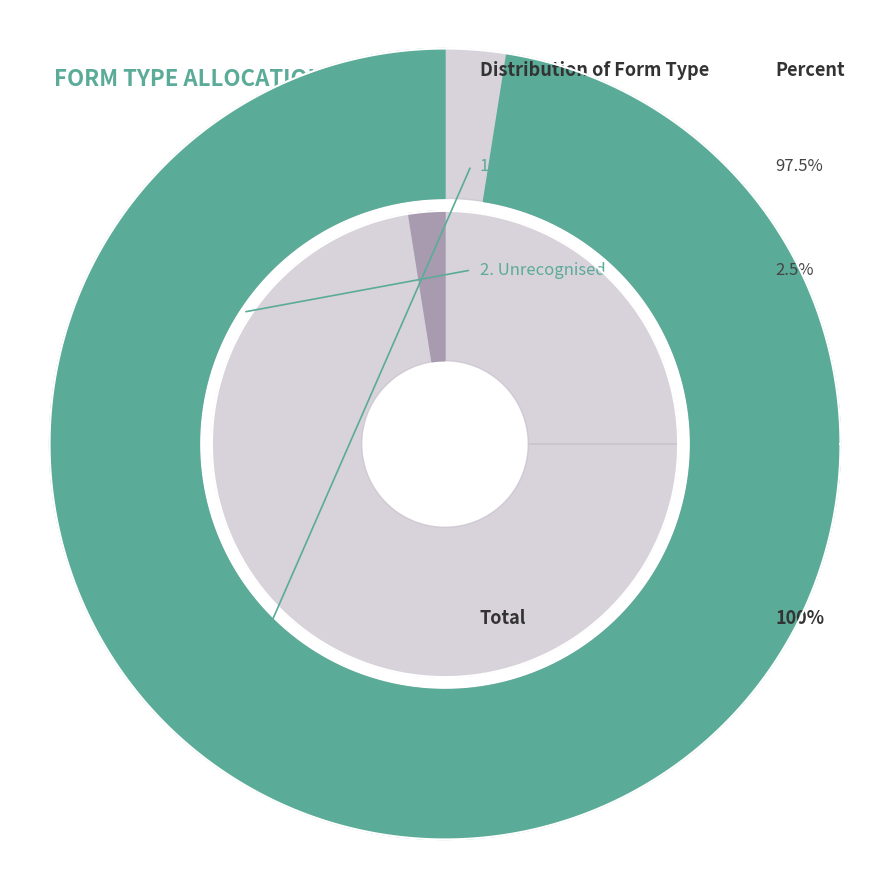

What is the total percentage of Unrecognised and 1860-70s grid 12x31?

100.0%